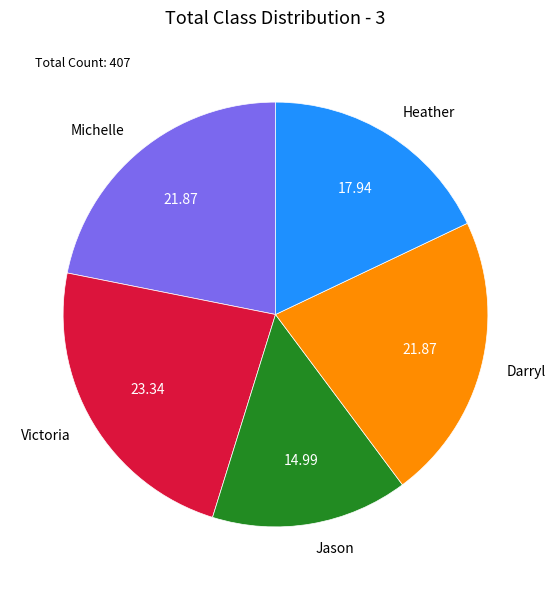

Which has a higher value, Michelle or Victoria?

Victoria